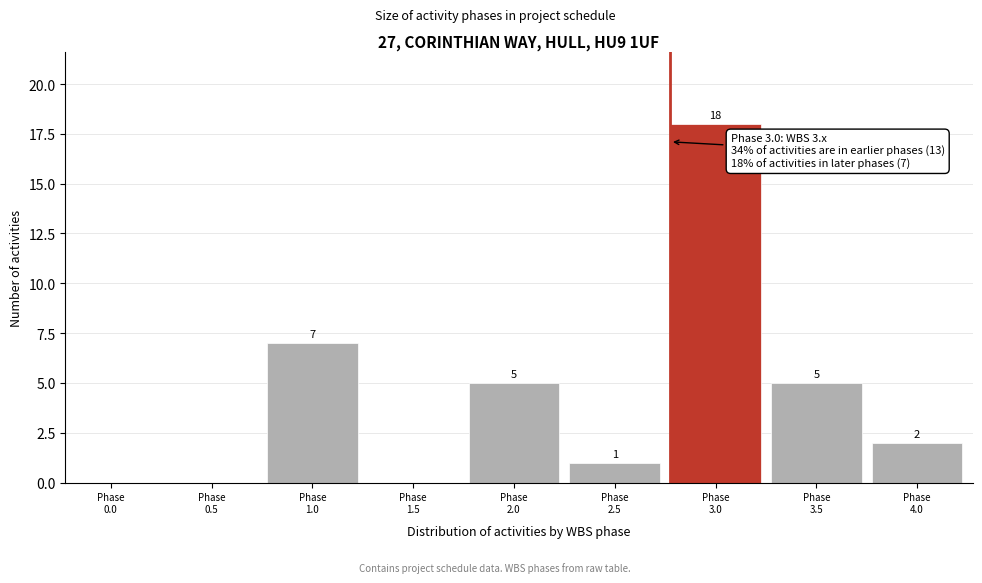

What is the greatest value displayed?

18